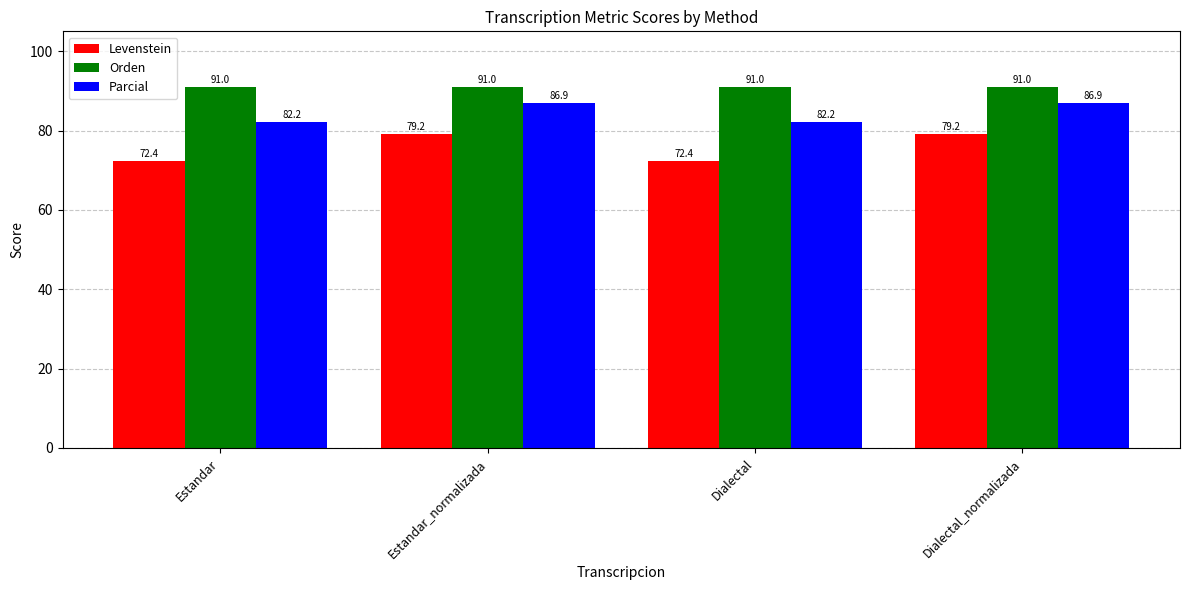

How many values in the Levenstein series exceed 79?

2